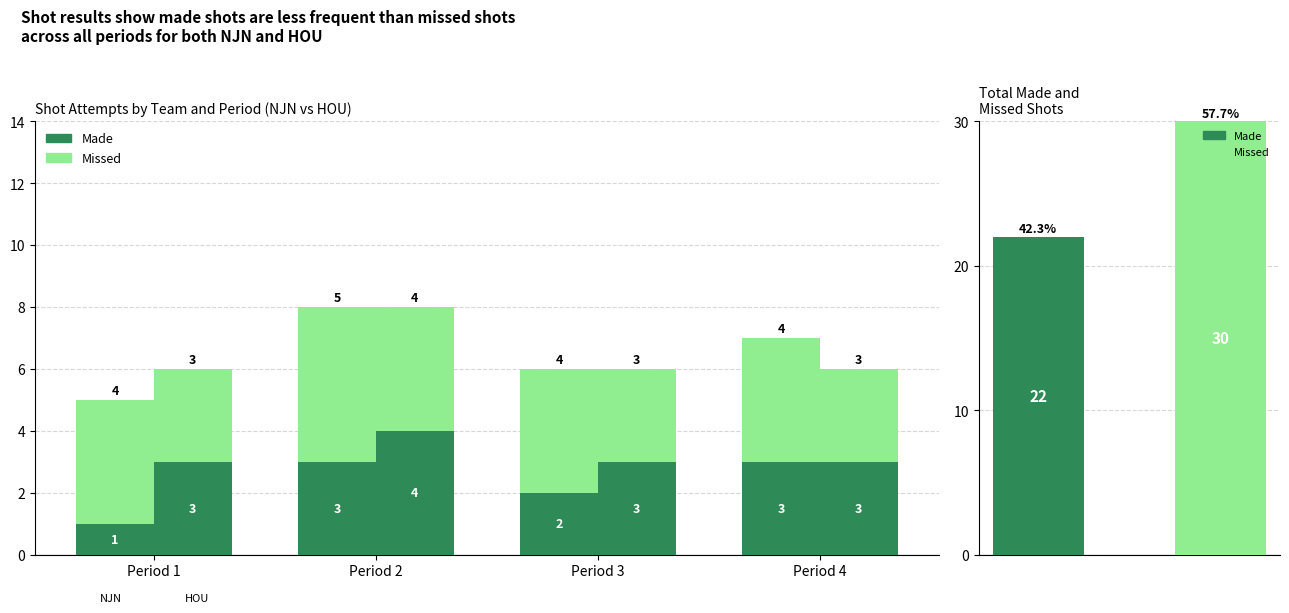

Rank the series at Period 4 from highest to lowest value.

Missed, Made